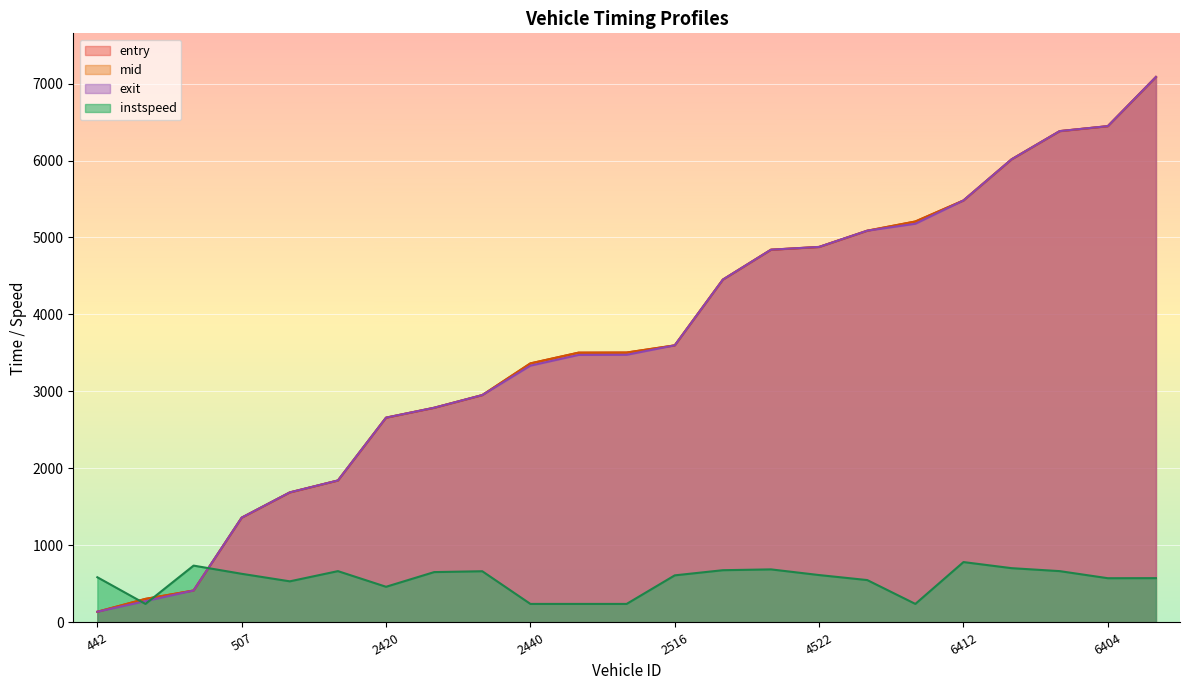

Reading left to right, extract all data points from this chart.

entry: 138.3	305.6	414.6	1360.5	1688.3	1843.5	2659.1	2787.8	2952.5	3364.2	3503.6	3505.2	3598.5	4452.3	4840.7	4876.5	5087.4	5207.2	5480.5	6014.5	6380.9	6445.2	7083.8
mid: 139.1	306.4	415.2	1361.3	1689.3	1844.2	2660.1	2788.5	2953.2	3365.2	3504.4	3506.1	3599.2	4453.0	4841.4	4877.4	5088.3	5208.1	5481.1	6015.2	6381.6	6446.1	7084.6
exit: 139.5	276.8	415.5	1361.6	1689.7	1844.5	2660.5	2788.8	2953.6	3335.6	3474.8	3476.4	3599.6	4453.3	4841.7	4877.7	5088.7	5178.5	5481.4	6015.5	6381.9	6446.4	7084.9
instspeed: 587.2	240.9	738.5	632.0	534.2	666.7	463.4	654.2	665.3	240.9	240.9	240.9	611.8	678.8	689.4	615.6	550.6	240.9	784.3	705.2	666.7	574.7	575.7